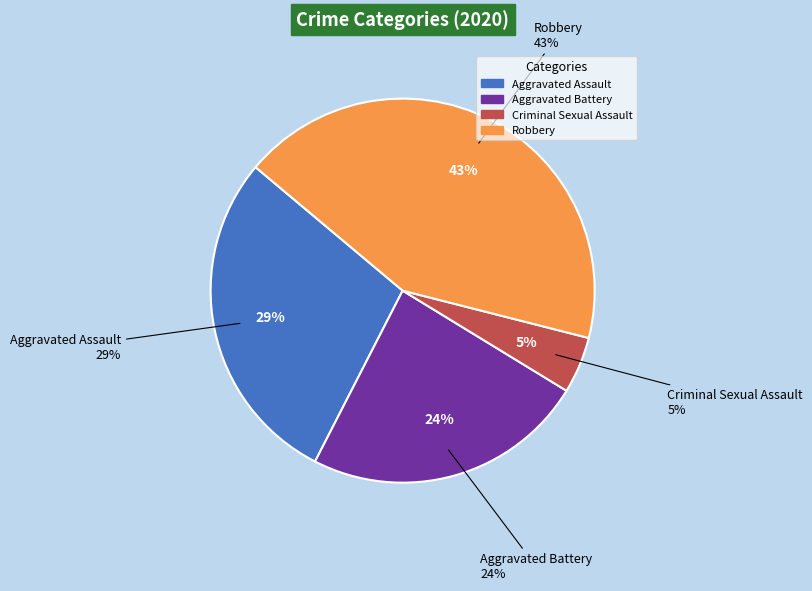

What portion of the pie excludes Homicide?

100.0%